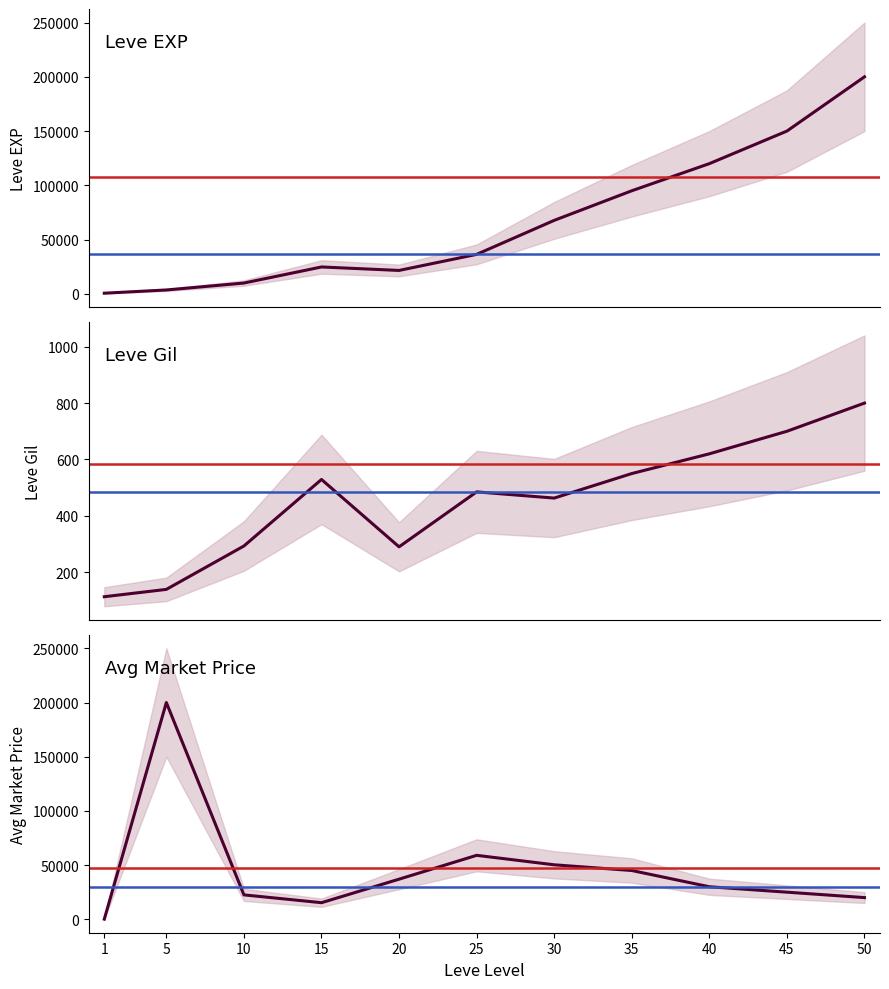

True or false: currentAveragePrice has a value of 31609.0 at 10.

False